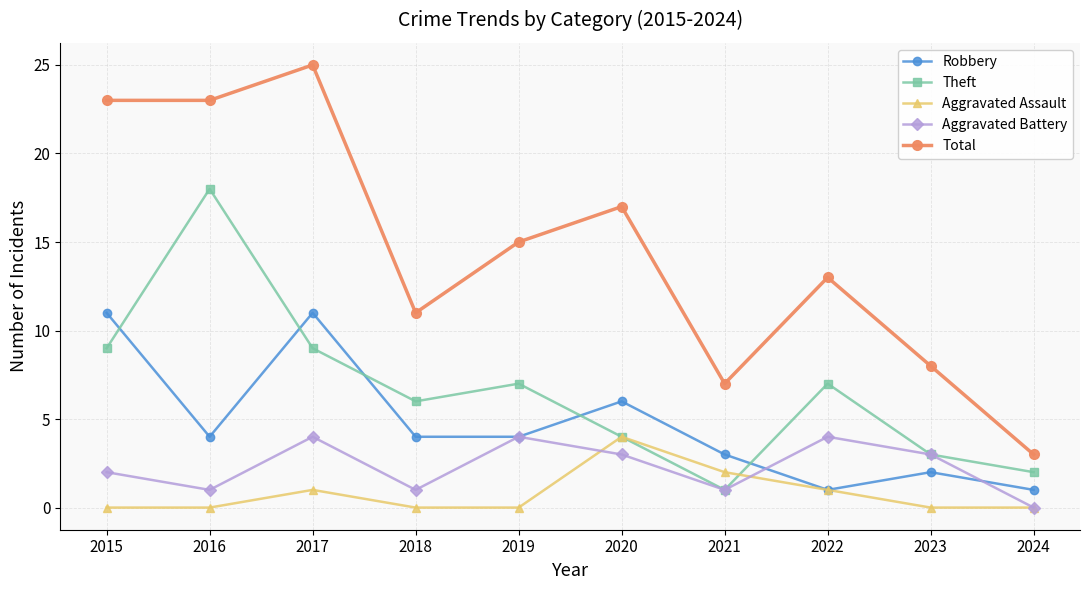

Rank the series at 2017 from lowest to highest value.

Aggravated Assault, Aggravated Battery, Theft, Robbery, Total